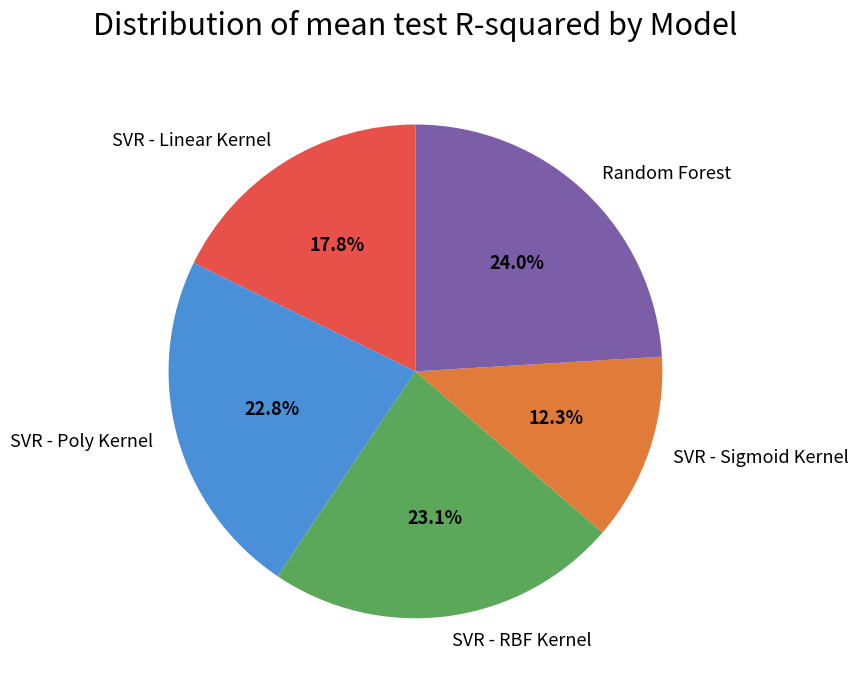

Is there a majority slice in this chart?

No